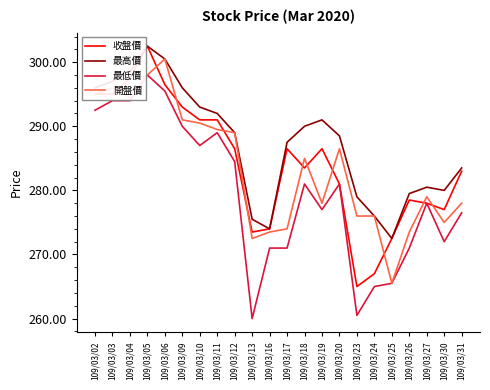

What is the average value of the 最低價 series?

279.7